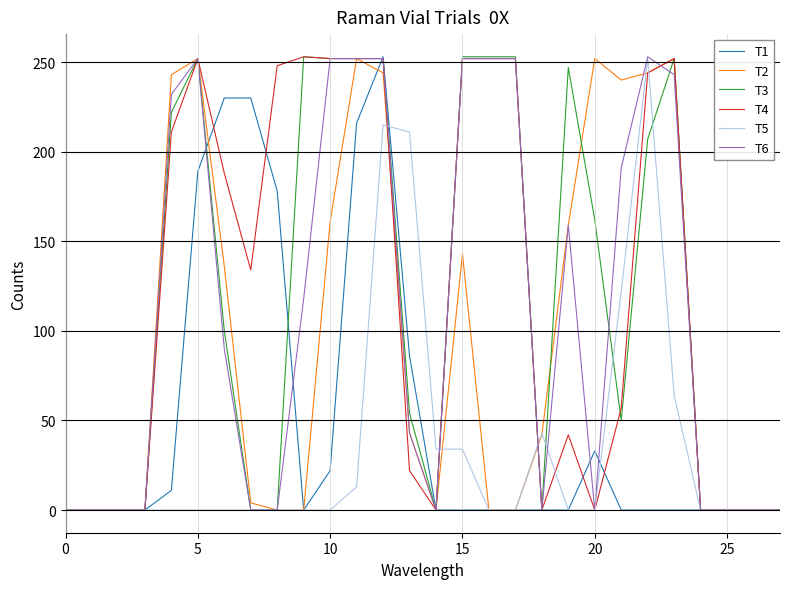

What is the maximum value shown in the chart?

253